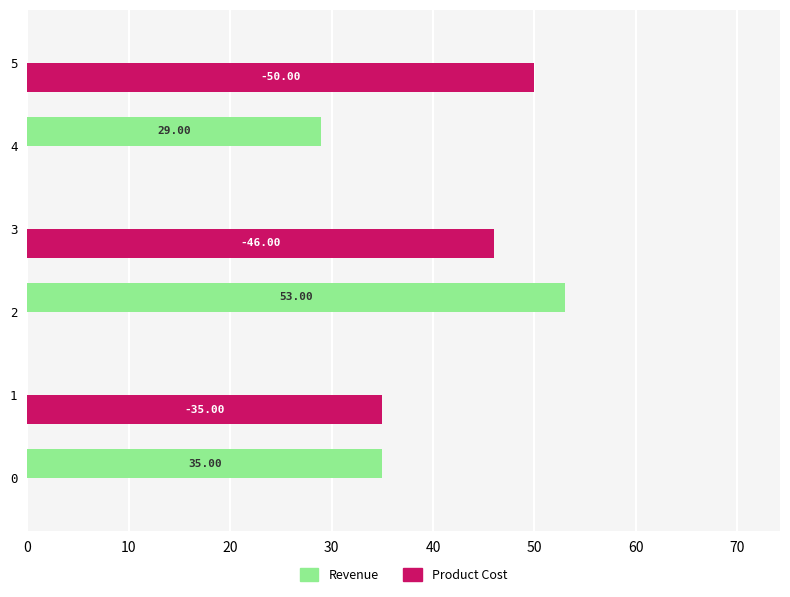

What are all the series names shown in the legend?

Revenue, Product Cost